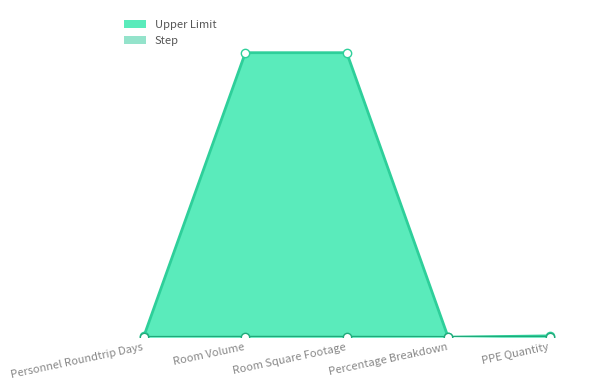

What is the greatest value displayed?

2000.0